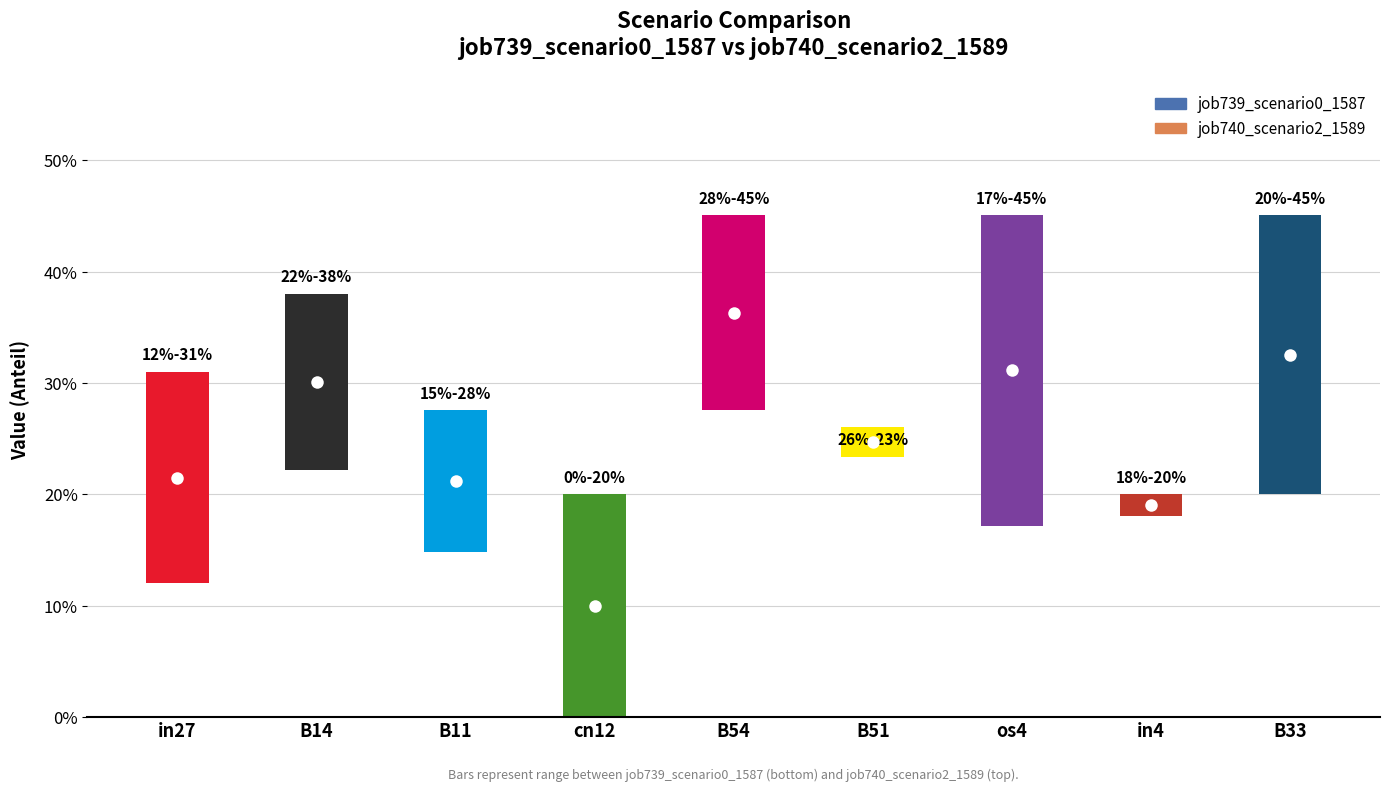

What are all the series names shown in the legend?

job739_scenario0_1587, job740_scenario2_1589